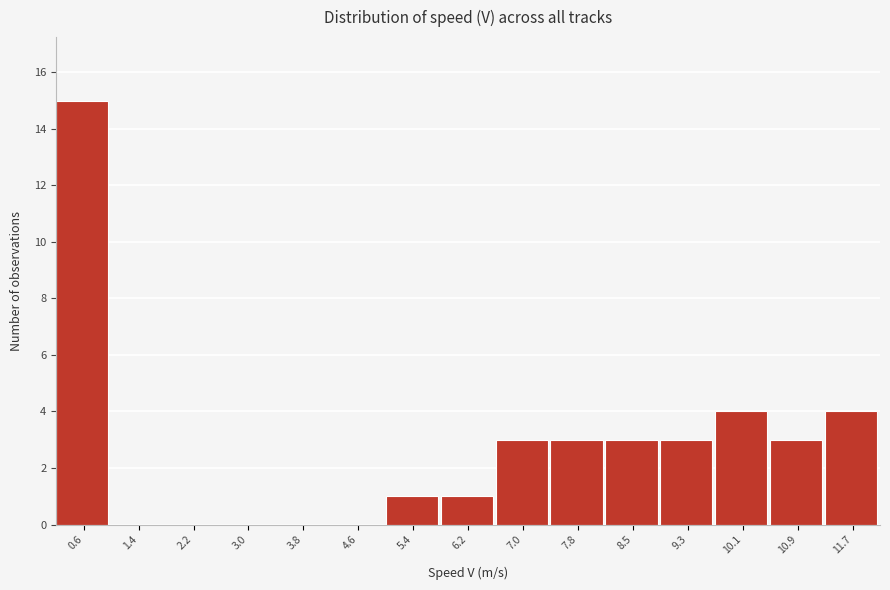

Reading left to right, transcribe this chart: for each bar, give the range it covers on the x-axis and its height. Neither the bar edges nor the heights are printed on the chart, so give them approximately, as read against the axes.

0.2 to 1.0: 15
1.0 to 1.8: 0
1.8 to 2.6: 0
2.6 to 3.4: 0
3.4 to 4.2: 0
4.2 to 5.0: 0
5.0 to 5.8: 1
5.8 to 6.6: 1
6.6 to 7.4: 3
7.4 to 8.2: 3
8.2 to 8.9: 3
8.9 to 9.7: 3
9.7 to 10.5: 4
10.5 to 11.3: 3
11.3 to 12.1: 4